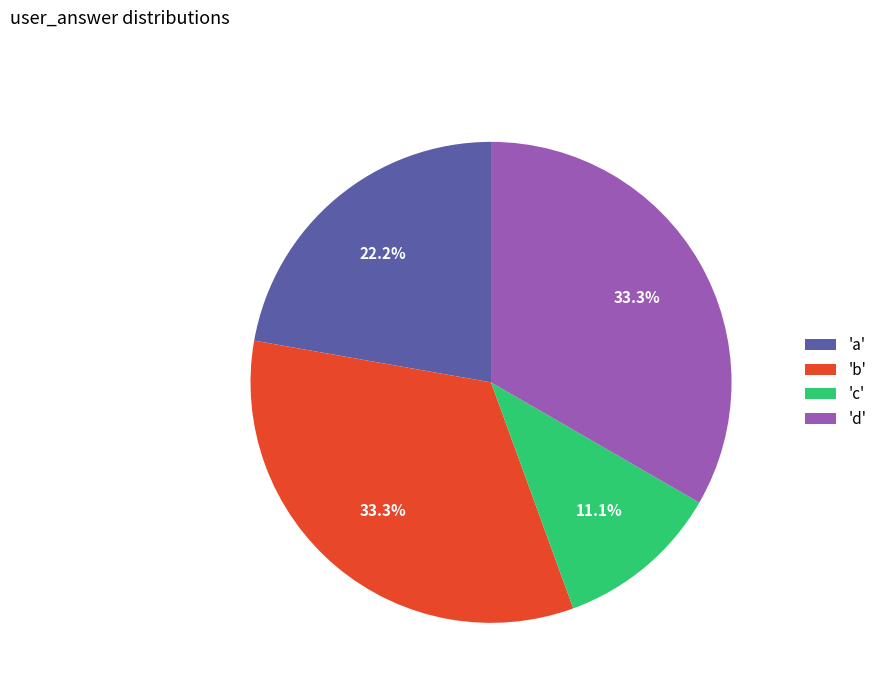

Combined, do 'a' and 'c' account for over 50%?

No